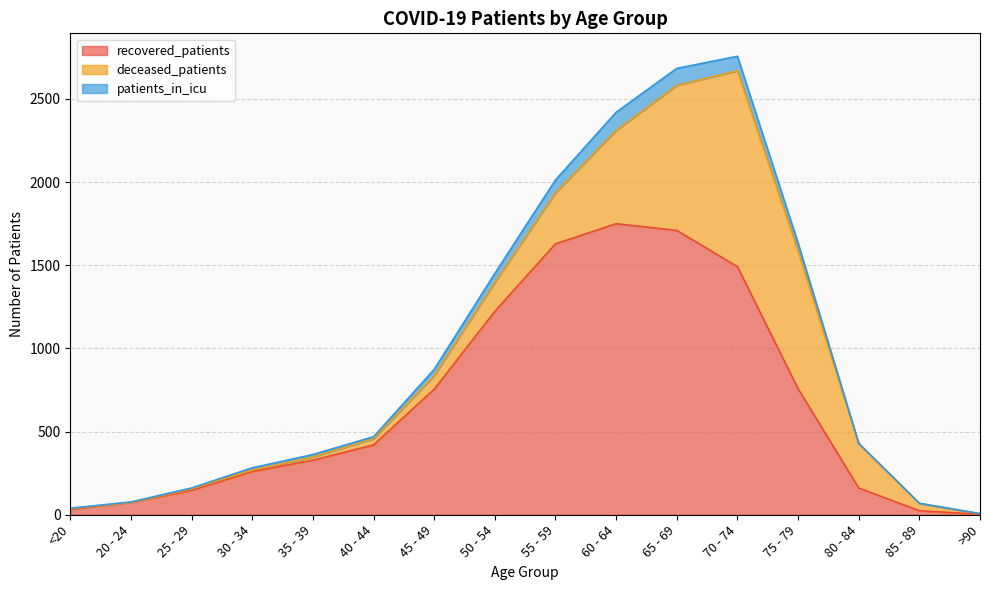

True or false: recovered_patients and patients_in_icu intersect in this chart.

False